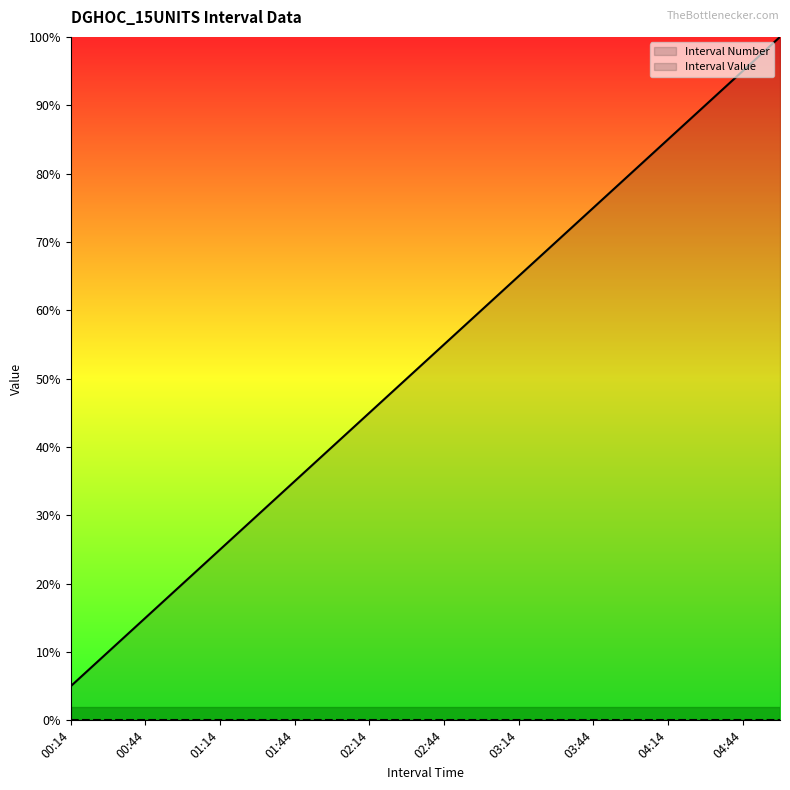

What are all the series names shown in the legend?

Interval Number, Interval Value